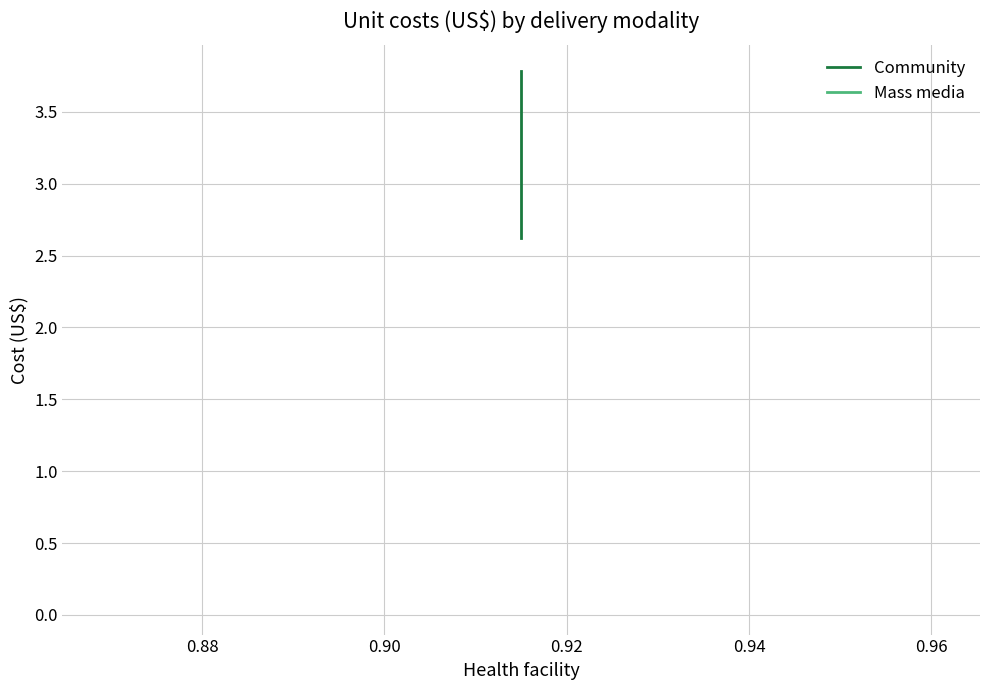

Where is Mass media nearest to the value 0?

0.86